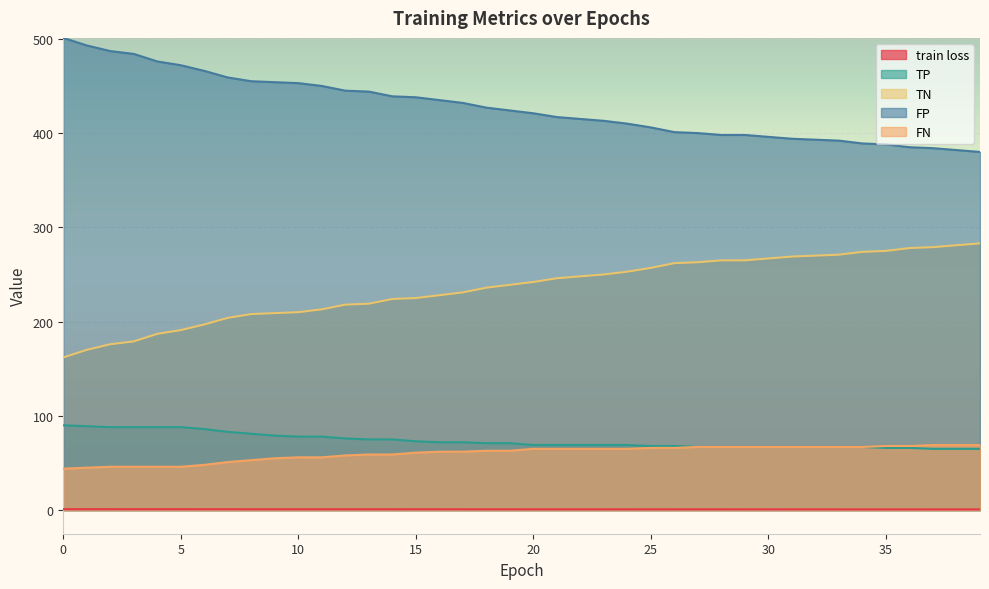

Reading left to right, extract all data points from this chart.

train loss: 0=1.0	1=1.0	2=1.0	3=1.0	4=1.0	5=1.0	6=1.0	7=1.0	8=0.9	9=0.9	10=0.9	11=0.9	12=0.9	13=0.9	14=0.9	15=0.9	16=0.9	17=0.9	18=0.9	19=0.9	20=0.9	21=0.9	22=0.9	23=0.9	24=0.9	25=0.8	26=0.8	27=0.8	28=0.8	29=0.8	30=0.8	31=0.8	32=0.8	33=0.8	34=0.8	35=0.8	36=0.8	37=0.8	38=0.8	39=0.8
TP: 0=90.0	1=89.0	2=88.0	3=88.0	4=88.0	5=88.0	6=86.0	7=83.0	8=81.0	9=79.0	10=78.0	11=78.0	12=76.0	13=75.0	14=75.0	15=73.0	16=72.0	17=72.0	18=71.0	19=71.0	20=69.0	21=69.0	22=69.0	23=69.0	24=69.0	25=68.0	26=68.0	27=67.0	28=67.0	29=67.0	30=67.0	31=67.0	32=67.0	33=67.0	34=67.0	35=66.0	36=66.0	37=65.0	38=65.0	39=65.0
TN: 0=162.0	1=170.0	2=176.0	3=179.0	4=187.0	5=191.0	6=197.0	7=204.0	8=208.0	9=209.0	10=210.0	11=213.0	12=218.0	13=219.0	14=224.0	15=225.0	16=228.0	17=231.0	18=236.0	19=239.0	20=242.0	21=246.0	22=248.0	23=250.0	24=253.0	25=257.0	26=262.0	27=263.0	28=265.0	29=265.0	30=267.0	31=269.0	32=270.0	33=271.0	34=274.0	35=275.0	36=278.0	37=279.0	38=281.0	39=283.0
FP: 0=501.0	1=493.0	2=487.0	3=484.0	4=476.0	5=472.0	6=466.0	7=459.0	8=455.0	9=454.0	10=453.0	11=450.0	12=445.0	13=444.0	14=439.0	15=438.0	16=435.0	17=432.0	18=427.0	19=424.0	20=421.0	21=417.0	22=415.0	23=413.0	24=410.0	25=406.0	26=401.0	27=400.0	28=398.0	29=398.0	30=396.0	31=394.0	32=393.0	33=392.0	34=389.0	35=388.0	36=385.0	37=384.0	38=382.0	39=380.0
FN: 0=44.0	1=45.0	2=46.0	3=46.0	4=46.0	5=46.0	6=48.0	7=51.0	8=53.0	9=55.0	10=56.0	11=56.0	12=58.0	13=59.0	14=59.0	15=61.0	16=62.0	17=62.0	18=63.0	19=63.0	20=65.0	21=65.0	22=65.0	23=65.0	24=65.0	25=66.0	26=66.0	27=67.0	28=67.0	29=67.0	30=67.0	31=67.0	32=67.0	33=67.0	34=67.0	35=68.0	36=68.0	37=69.0	38=69.0	39=69.0